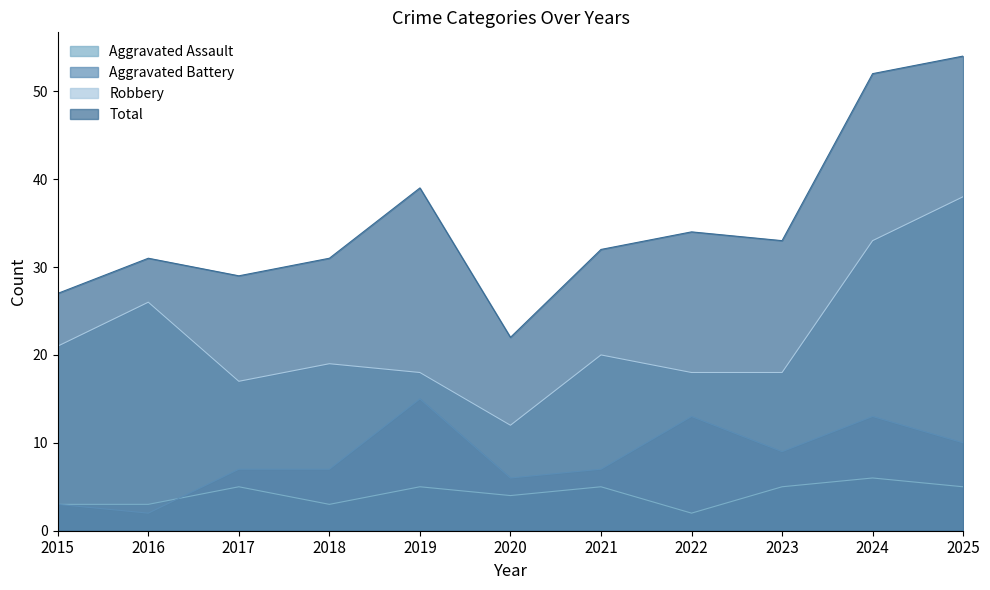

True or false: Aggravated Battery has more than 1 interior local peaks.

True